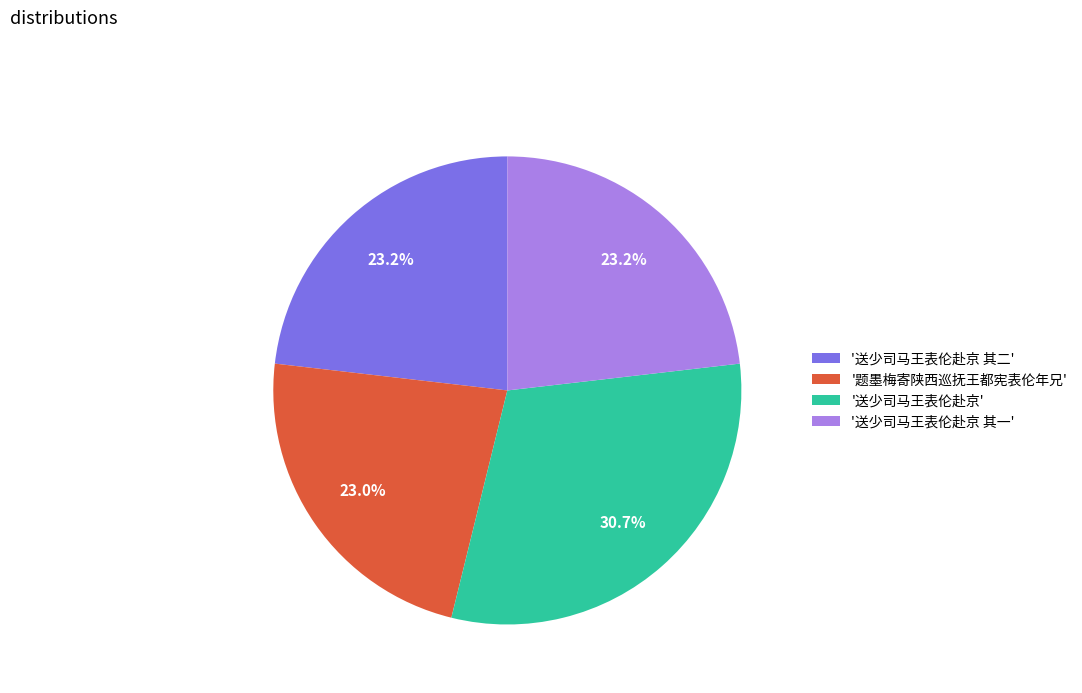

To the nearest percent, what is the difference between the largest and smallest slice percentages?

8%